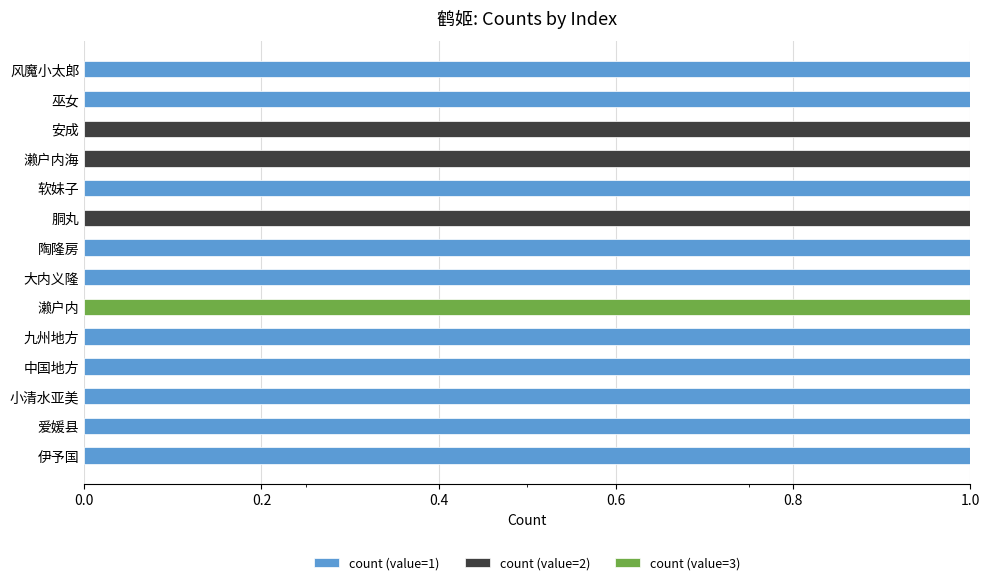

The value of count (value=1) at 安成 is -1. True or false?

False